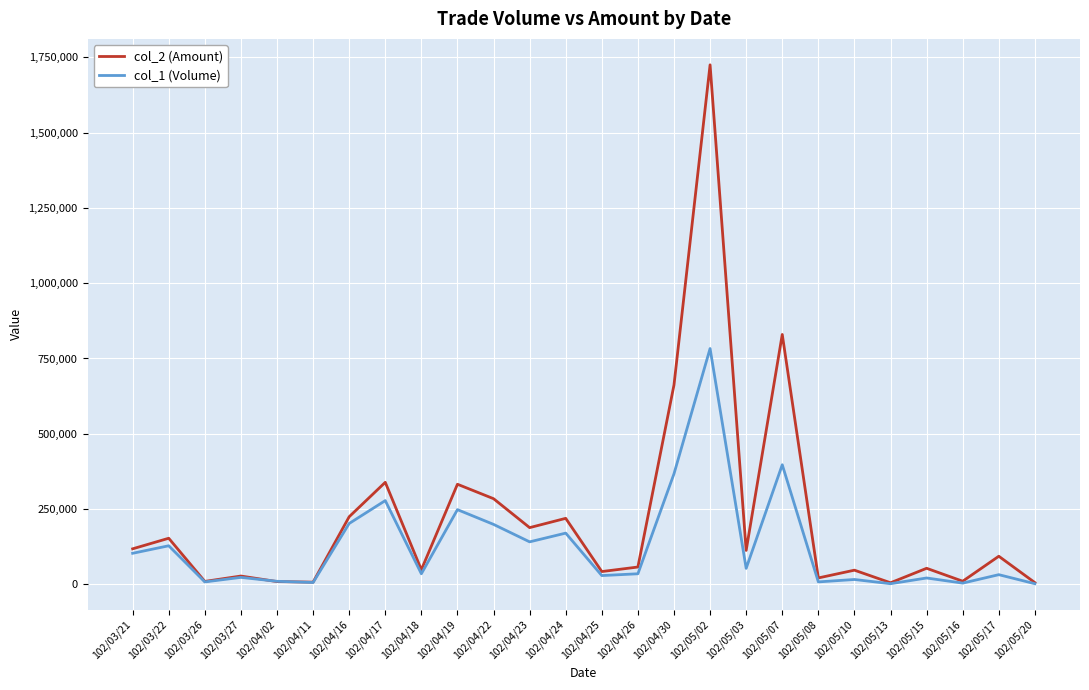

Which series has the largest total across all categories?

col_2 (Amount)